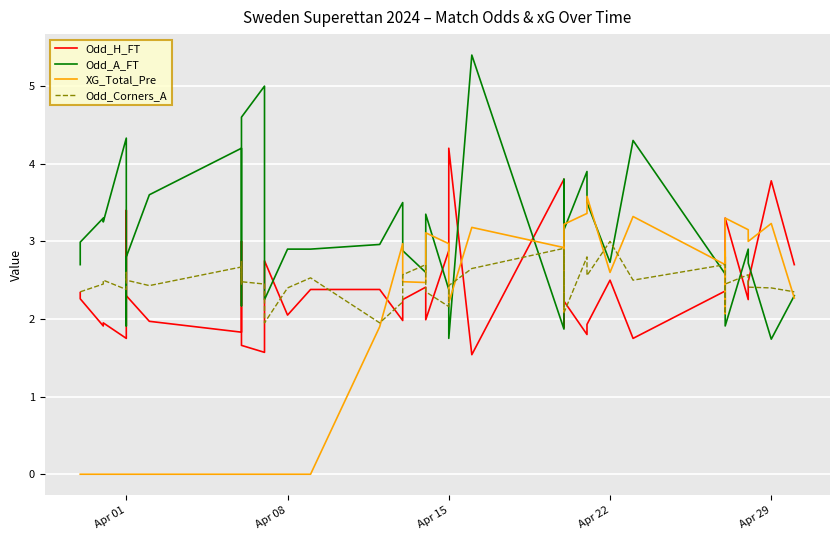

Between Apr 08 and 5, which series saw the biggest shift?

Odd_H_FT